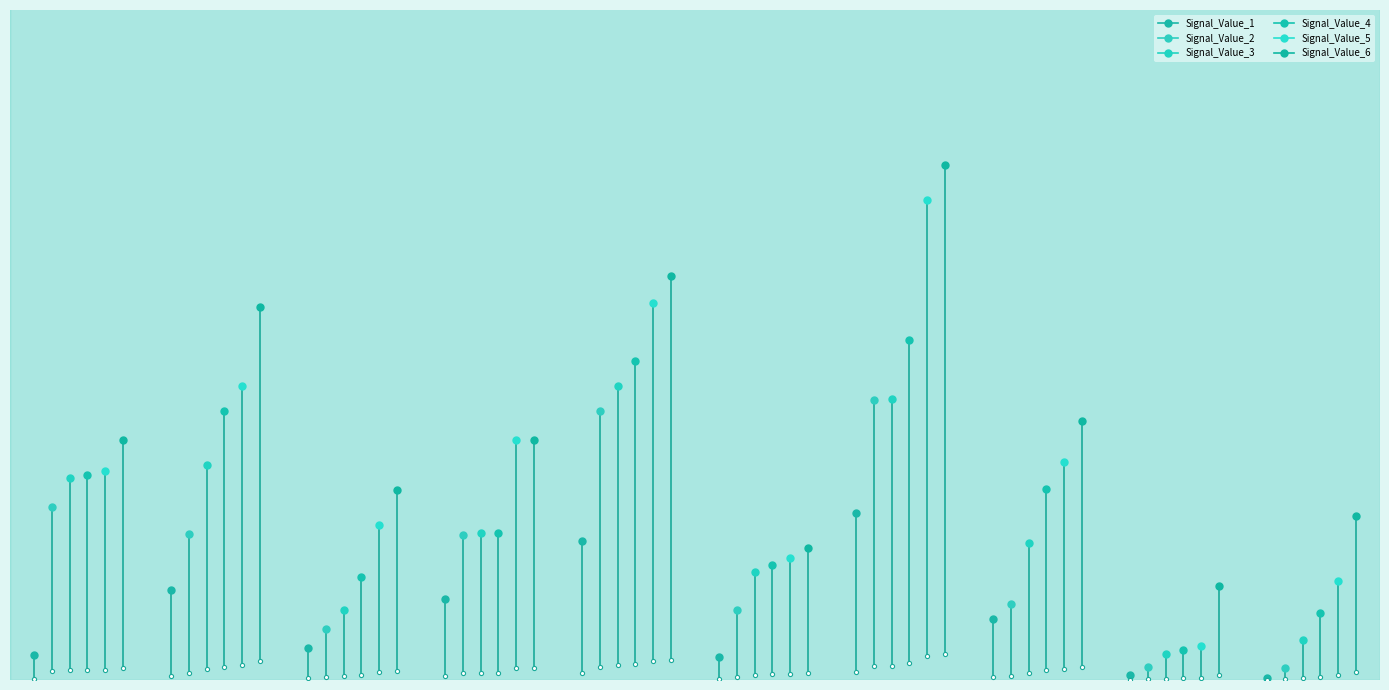

At how many categories does at least one series exceed 0?

10